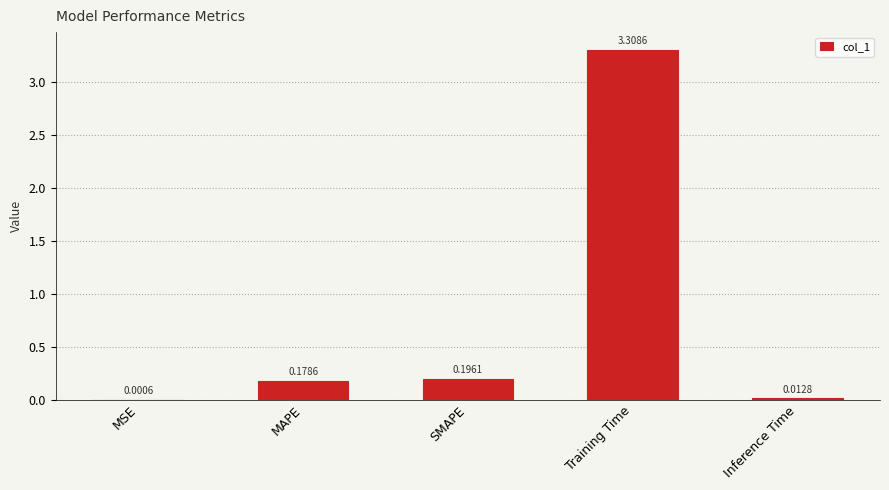

Which has a higher value, SMAPE or MAPE?

SMAPE